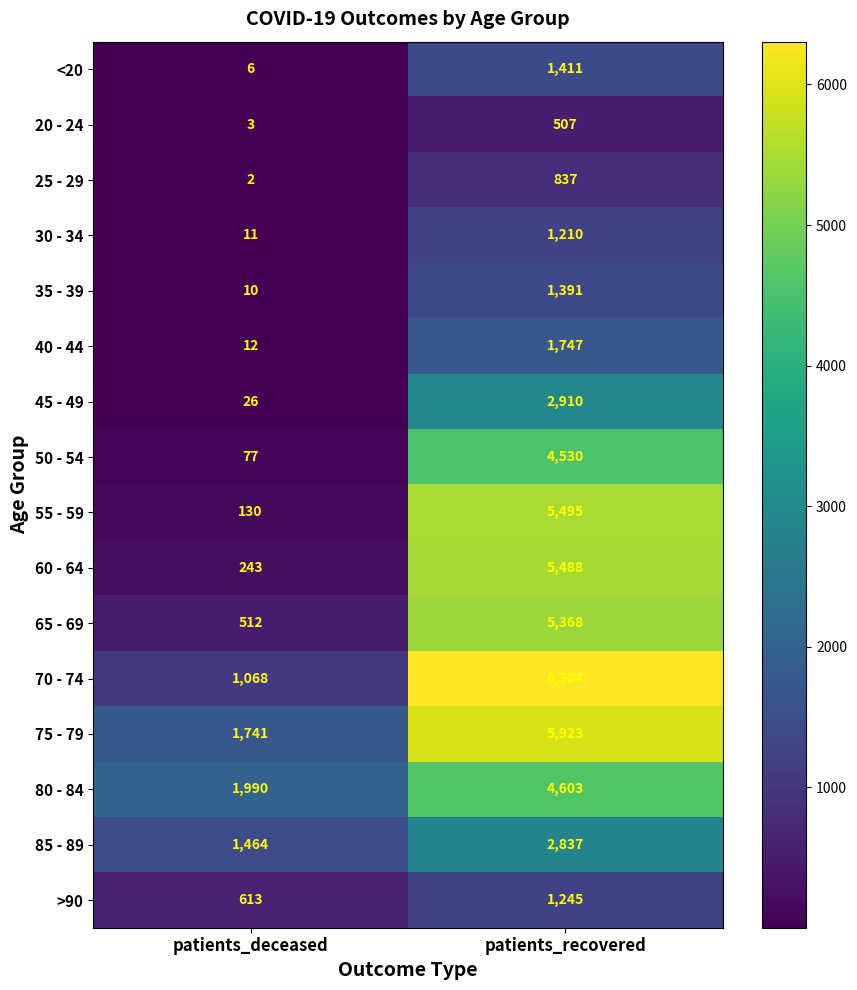

At which category is the sum across all series the highest?

patients_recovered